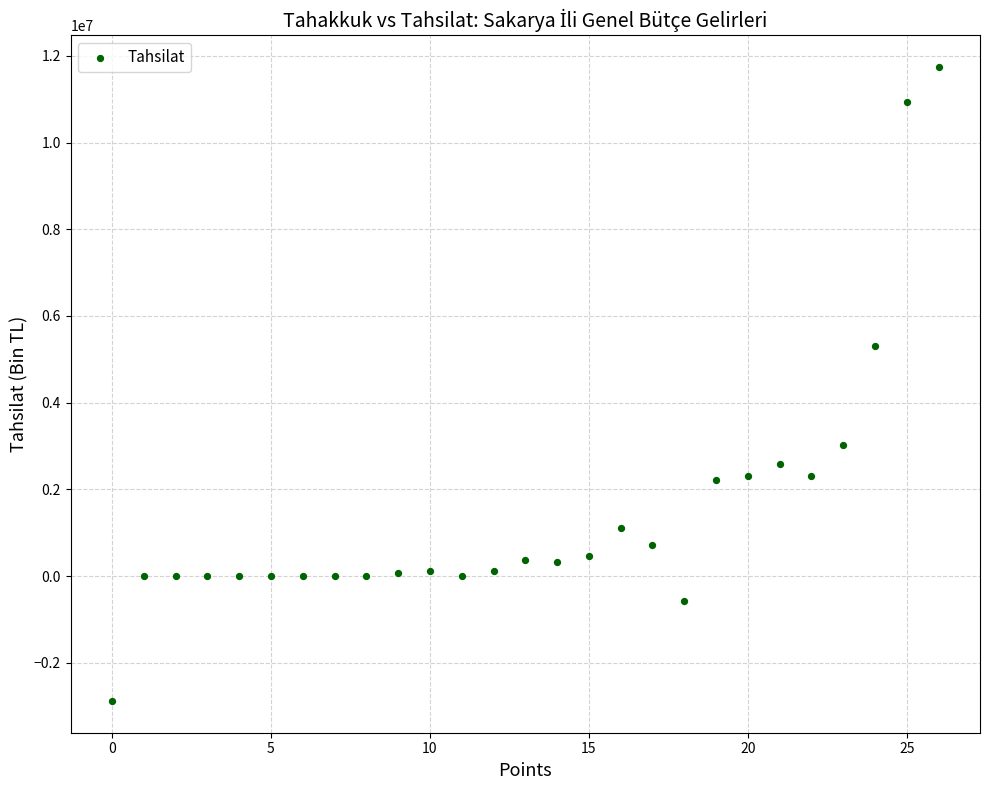

What is the range of Y values (max minus min)?

14626701.1